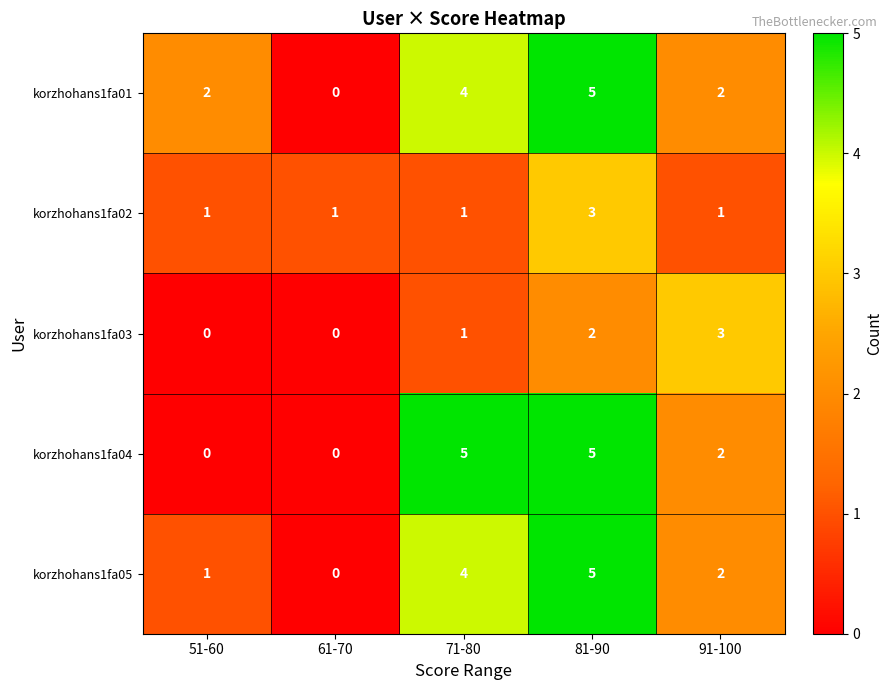

The korzhohans1fa05 series shows 5 at 81-90. True or false?

True